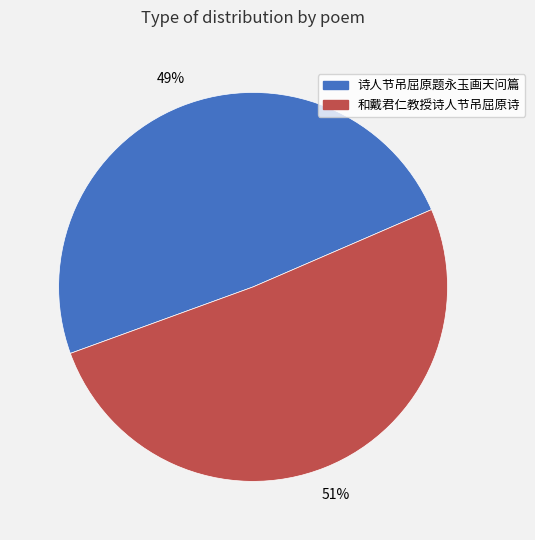

To the nearest percent, what is the combined percentage of 和戴君仁教授诗人节吊屈原诗 and 诗人节吊屈原题永玉画天问篇?

100%